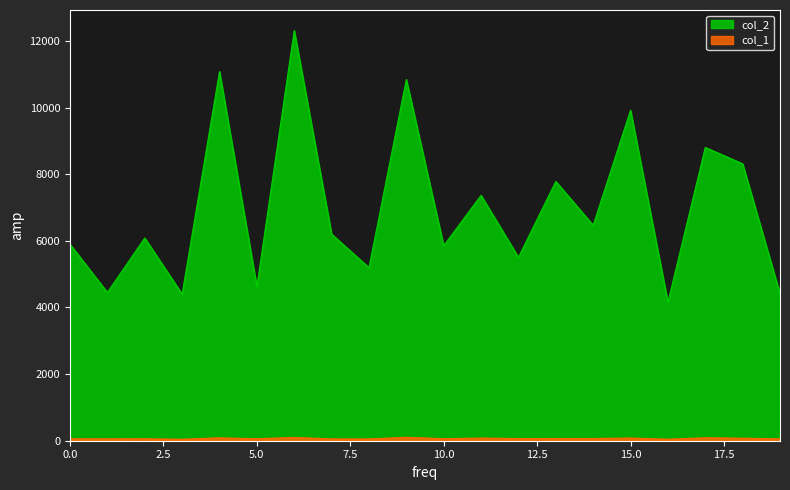

Rank the series at 4 from lowest to highest value.

col_1, col_2